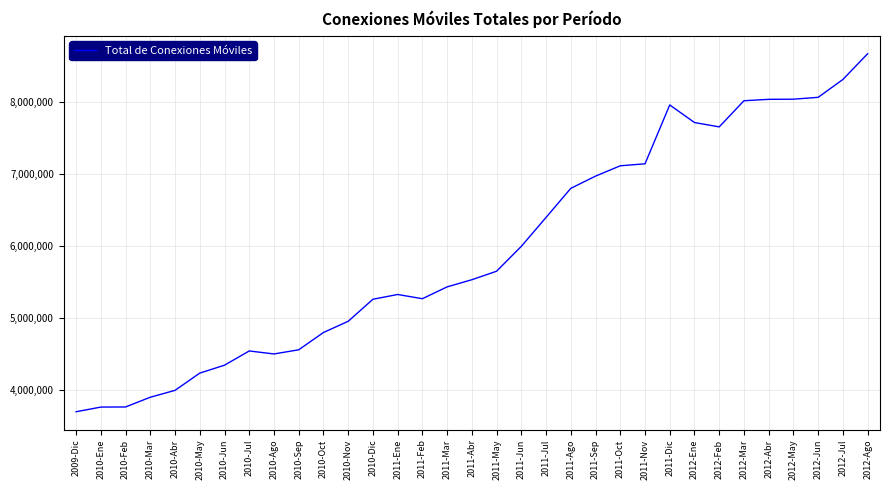

Which category has the highest value across all series?

2012-Ago